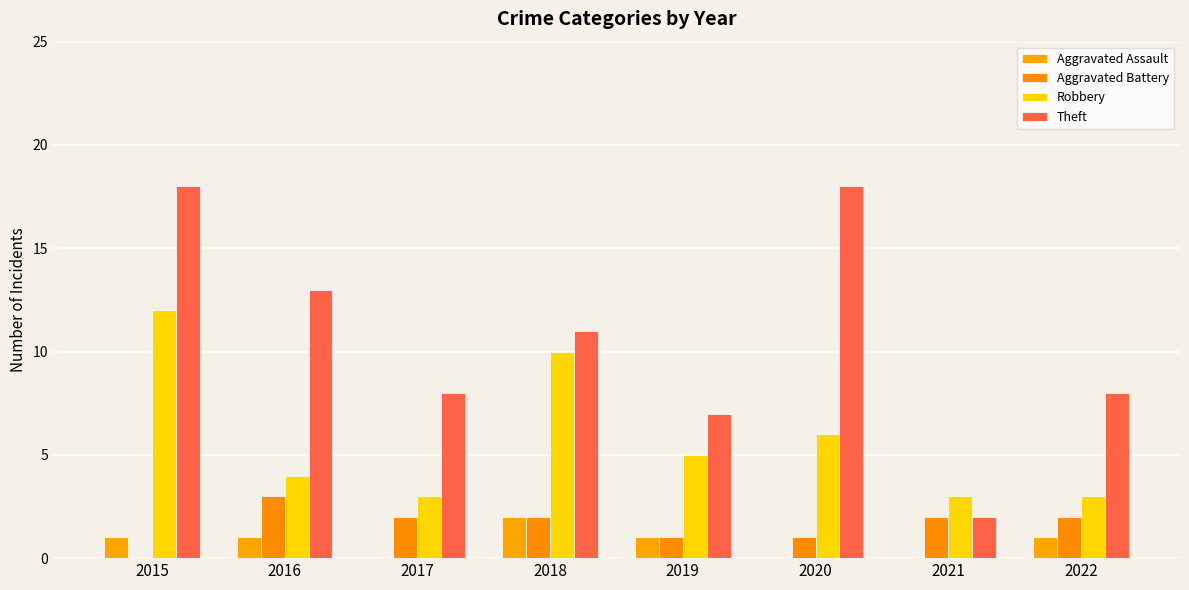

Are the bars grouped side by side (vs. stacked)?

Yes